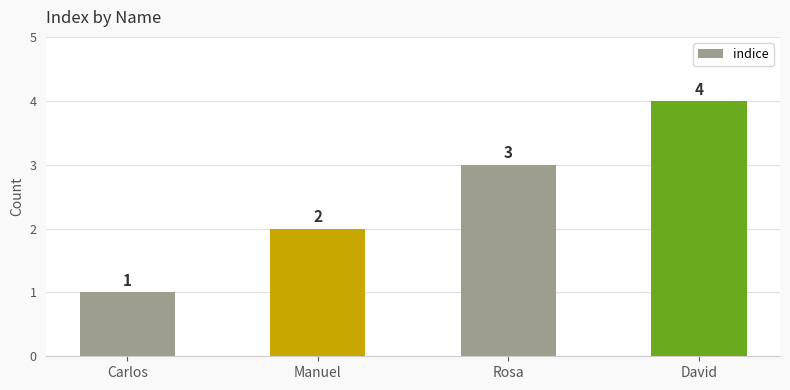

The chart shows a value of 1 at Manuel. True or false?

False